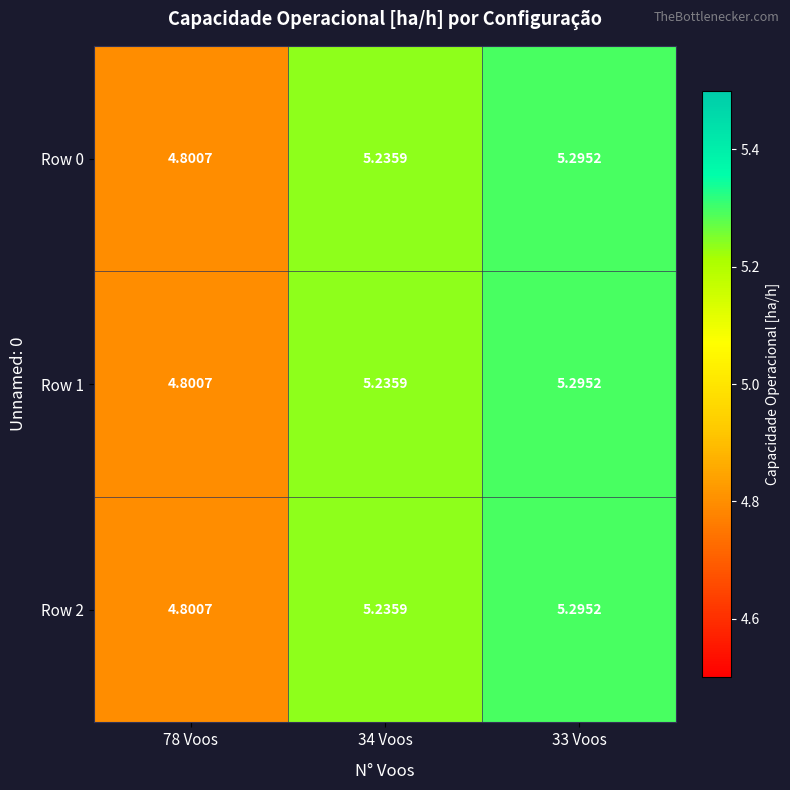

Is the value of Row 1 at 78 Voos greater than the value of Row 2 at 33 Voos?

No